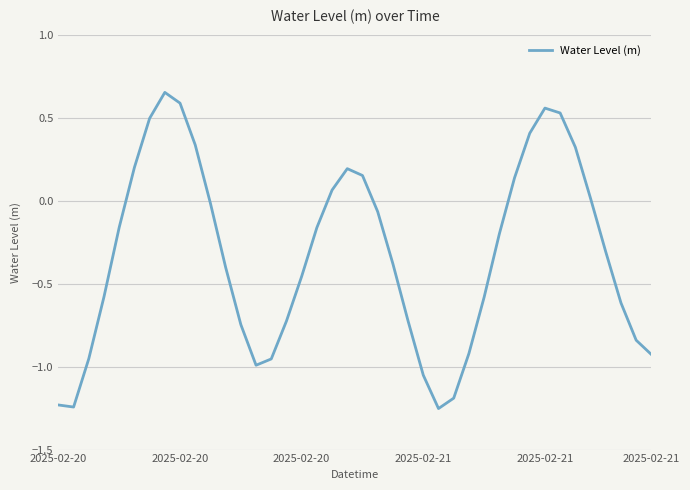

How many lines are shown in the chart?

1